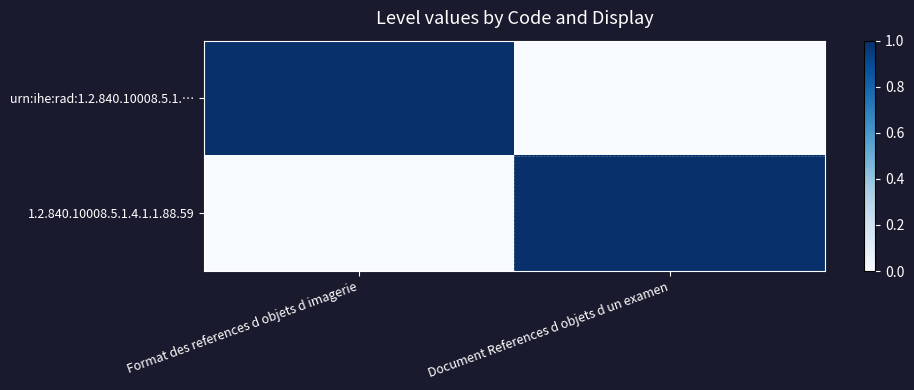

At Document References d objets d un examen, list the series in order from largest to smallest.

1.2.840.10008.5.1.4.1.1.88.59, urn:ihe:rad:1.2.840.10008.5.1.…